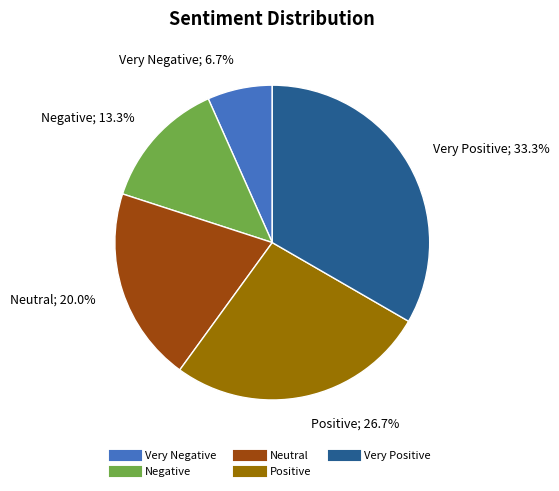

Which category has the biggest portion of the pie?

Very Positive